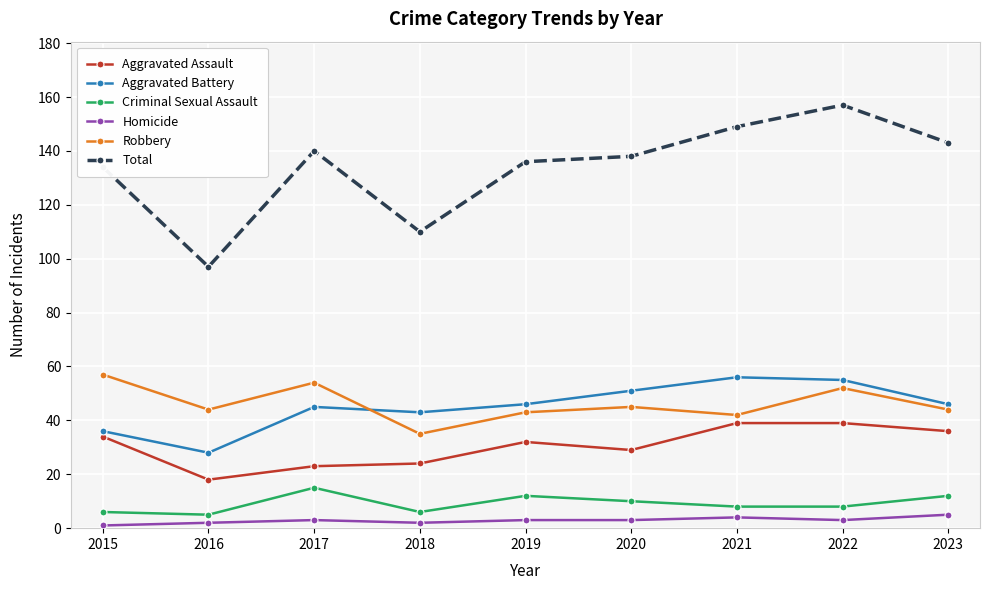

What is the approximate value of Homicide at 2023?

5